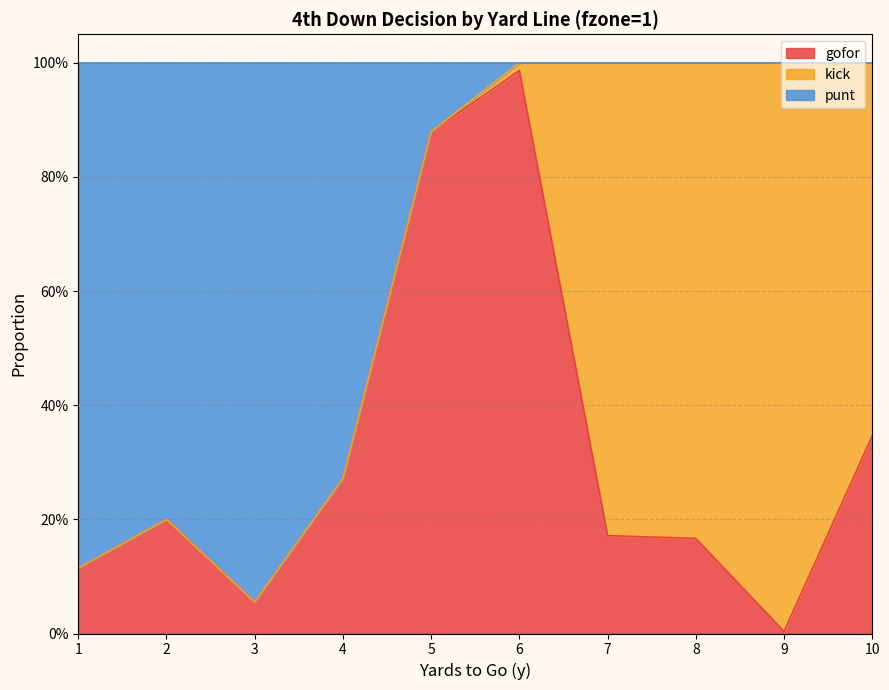

How many interior local peaks does the gofor series have?

2